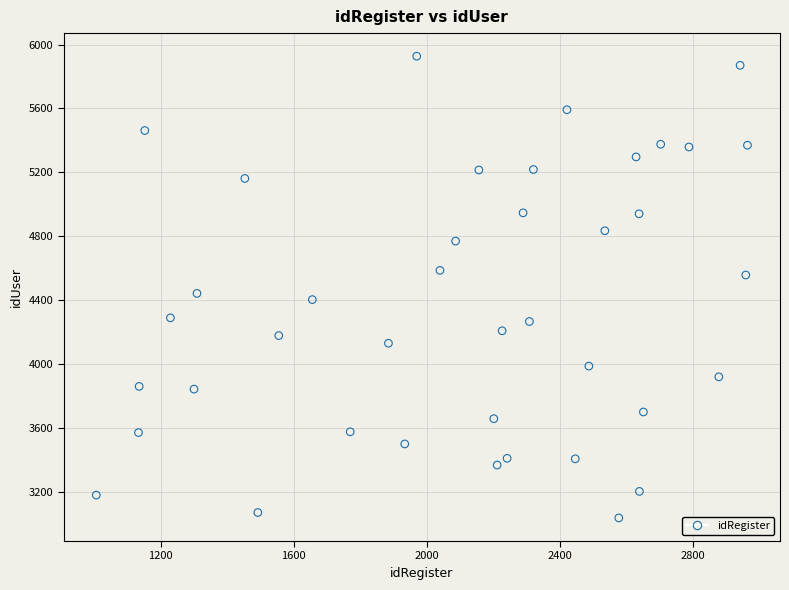

What Y value in the scatter plot is closest to 4482?

4443